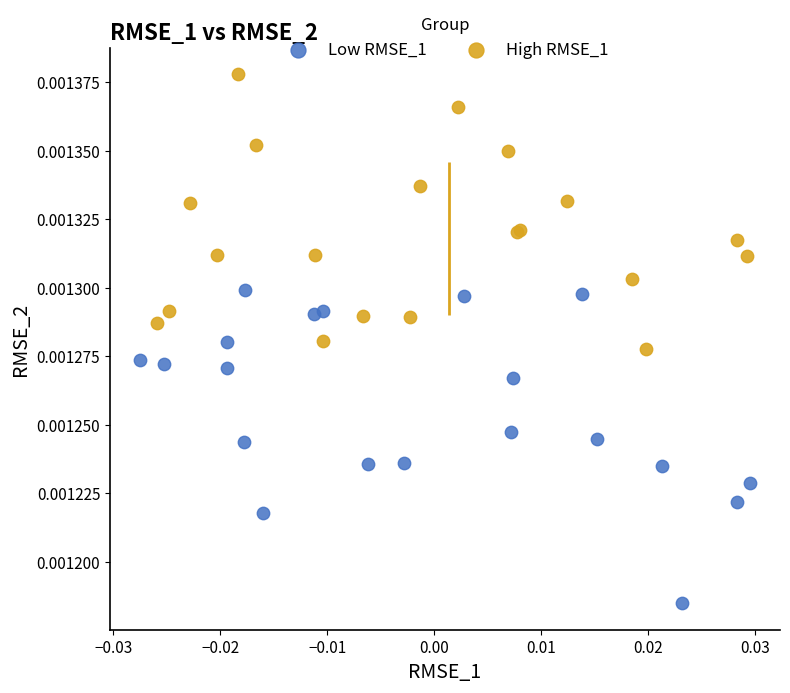

Which series reaches the minimum Y coordinate?

Low RMSE_1